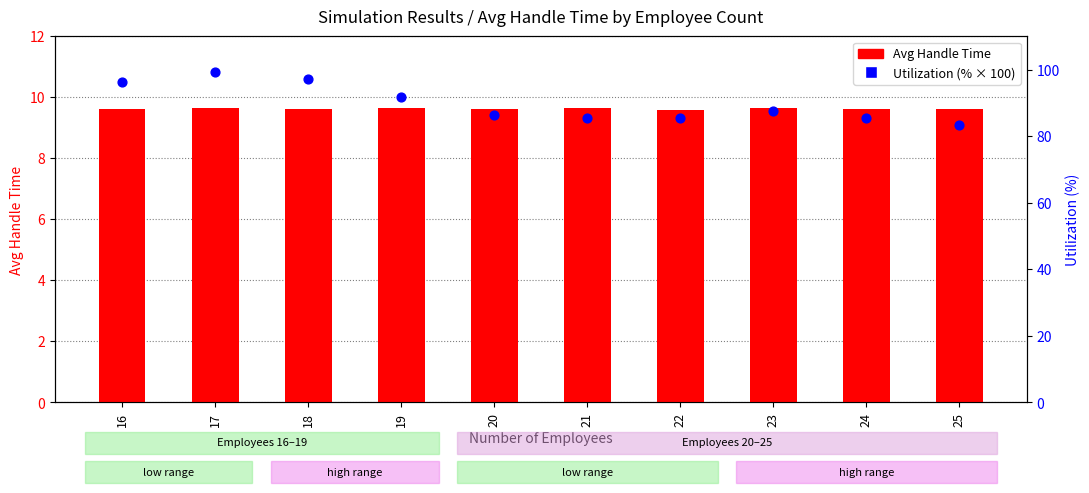

What are all the series names shown in the legend?

Avg Handle Time, Utilization (%)